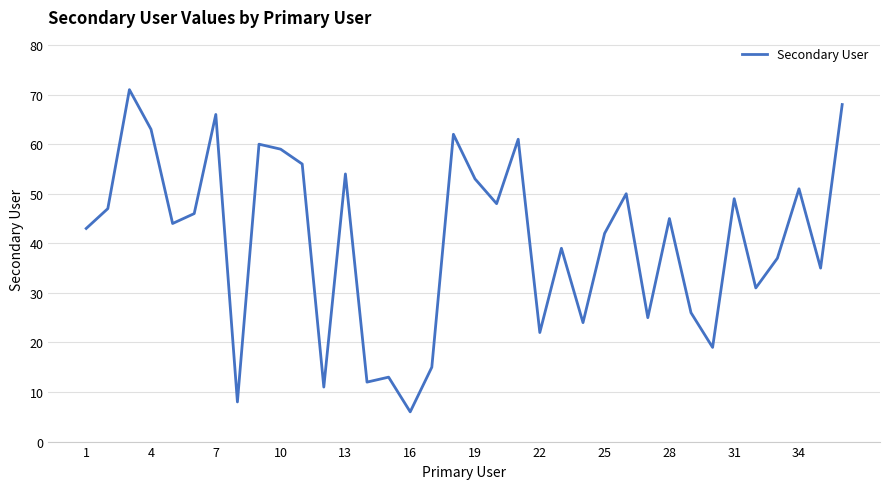

What is the maximum value shown in the chart?

71